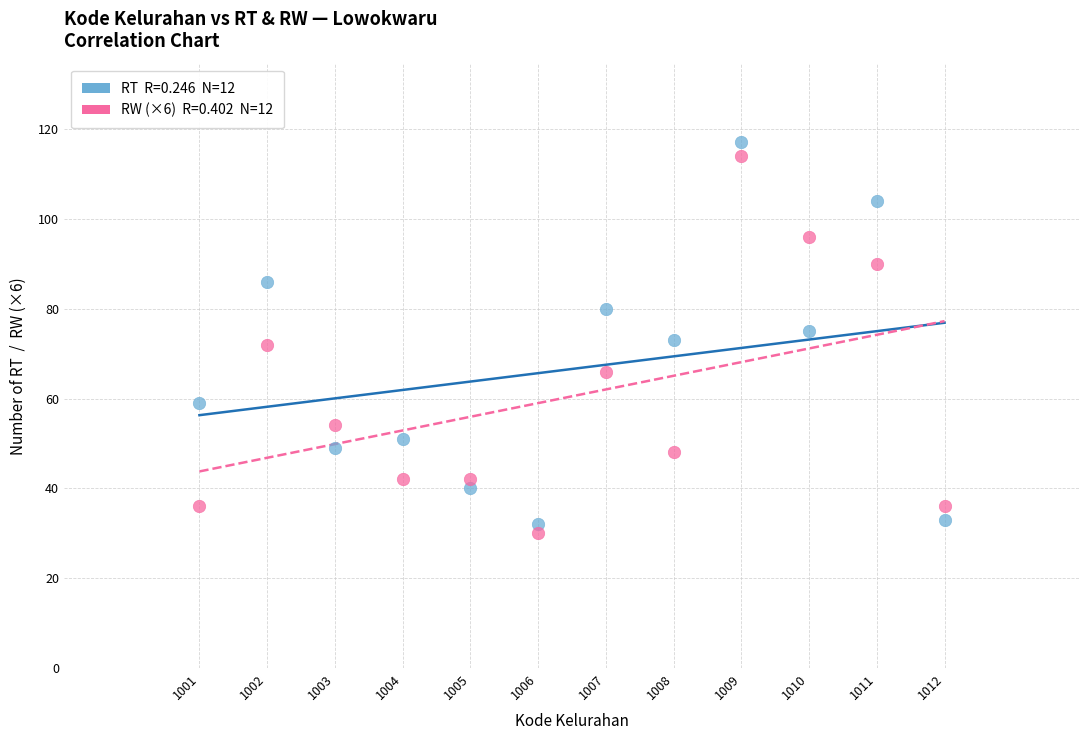

Across all data points, what is the range of X values (max minus min)?

11